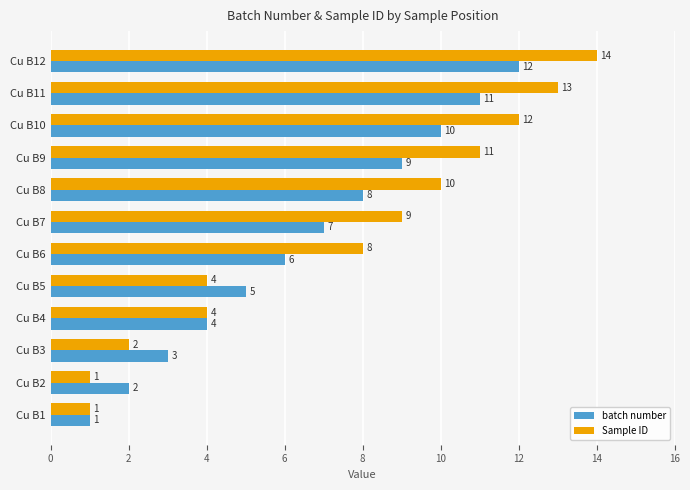

Which series has the largest total across all categories?

Sample ID